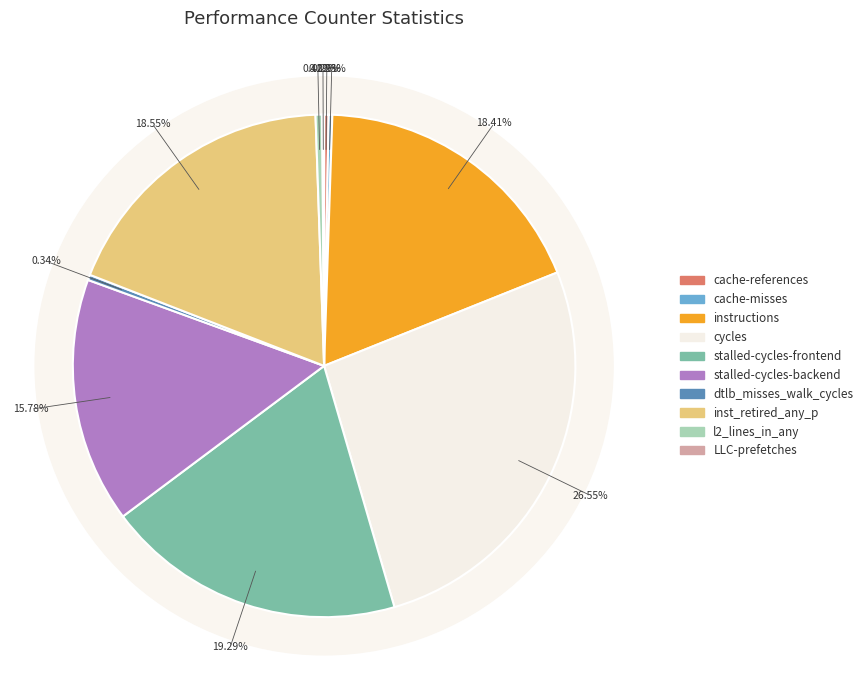

How much of the chart is everything except instructions?

81.6%